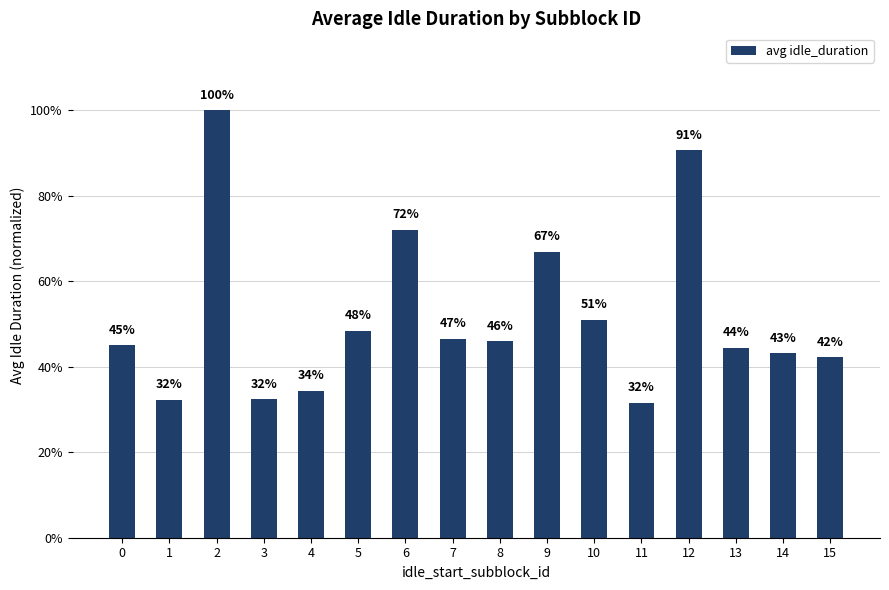

Does the chart contain any negative values?

No